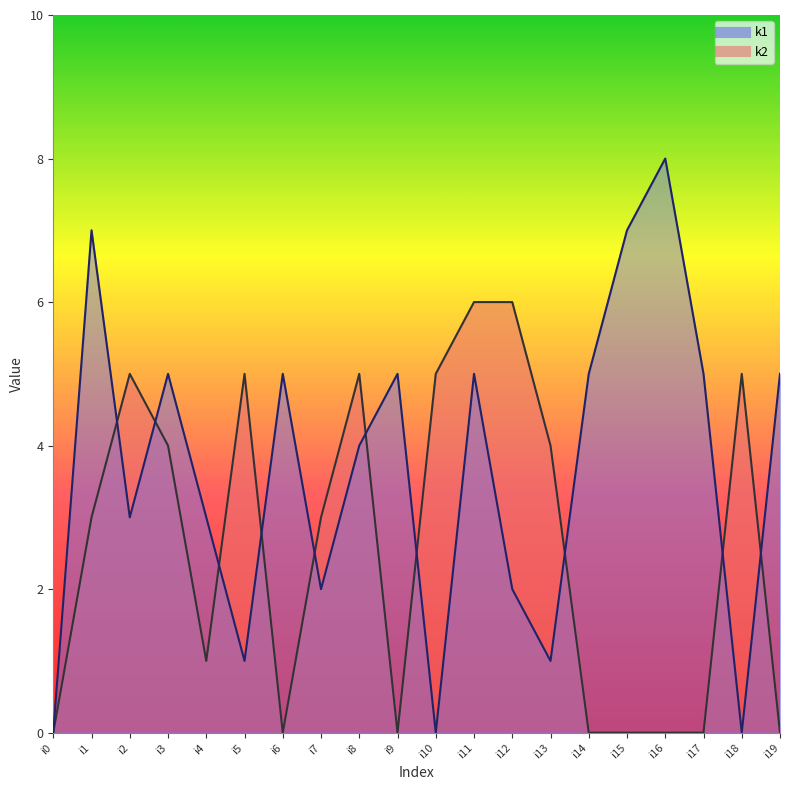

Reading left to right, what are all the values shown in this chart?

k1: 0	7	3	5	3	1	5	2	4	5	0	5	2	1	5	7	8	5	0	5
k2: 0	3	5	4	1	5	0	3	5	0	5	6	6	4	0	0	0	0	5	0